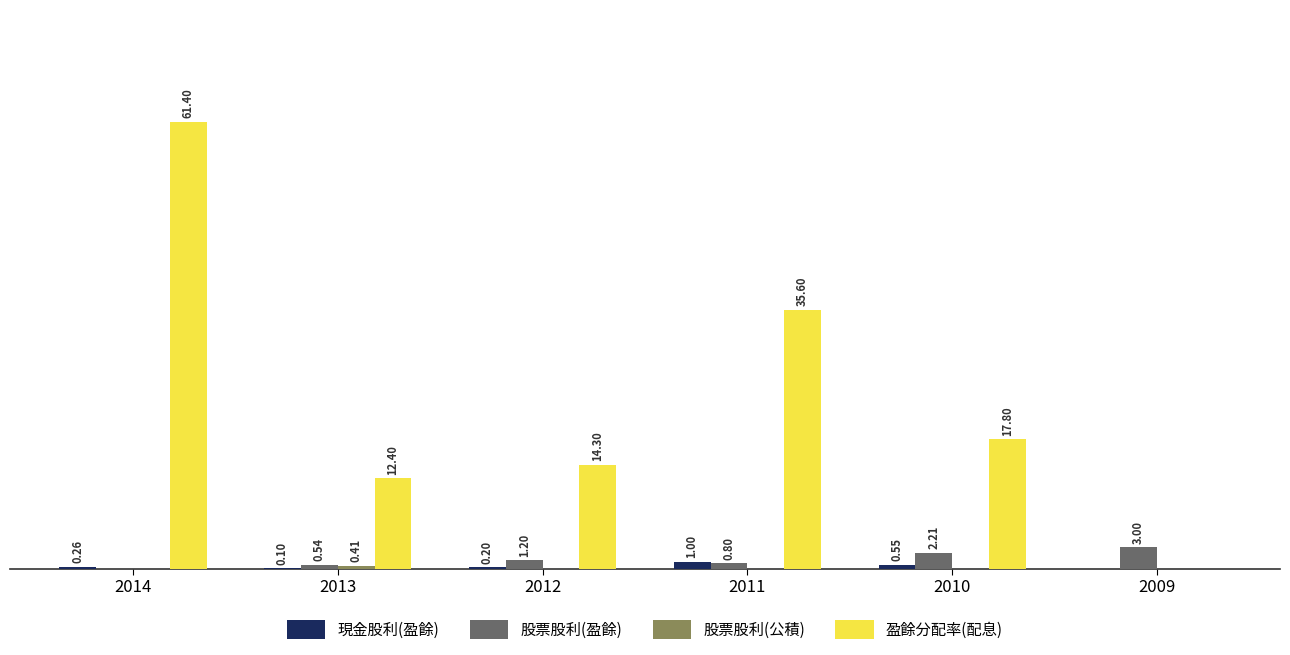

Which series has the largest total across all categories?

盈餘分配率(配息)